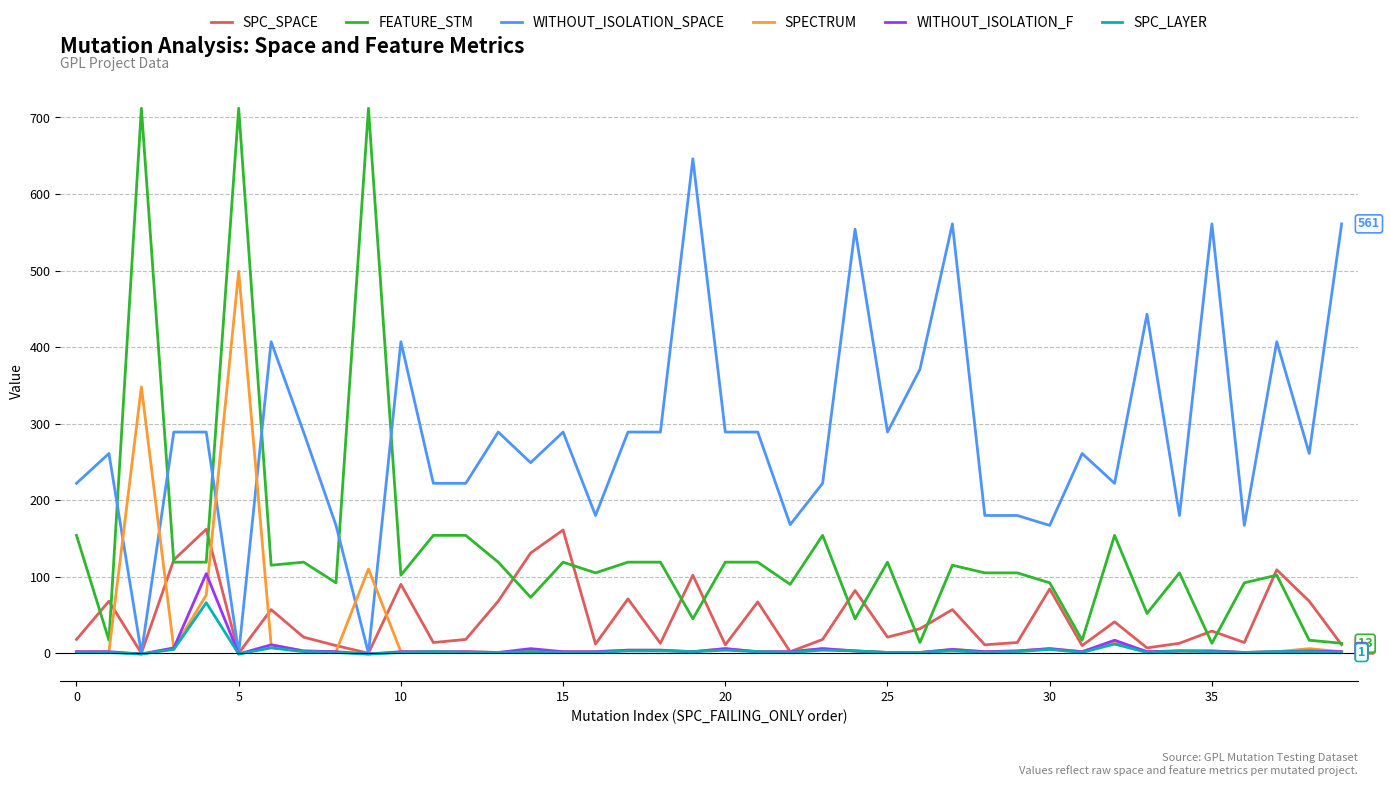

Which series has the widest spread of values?

FEATURE_STM